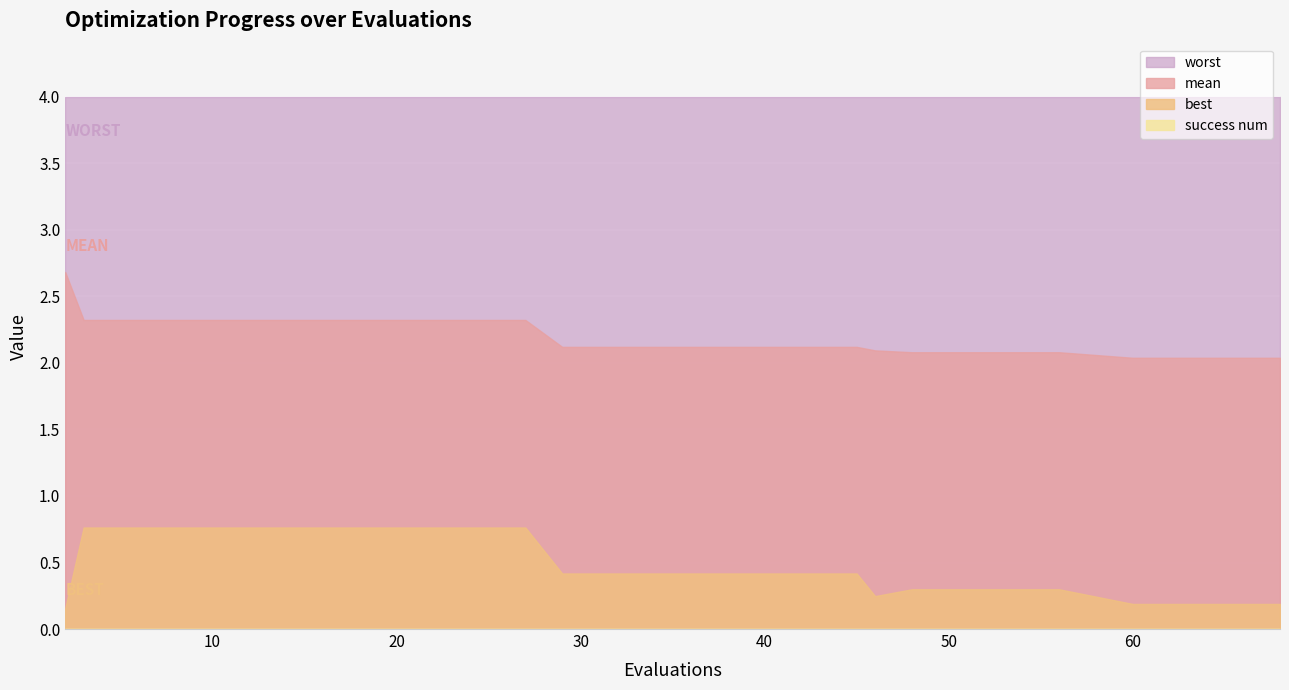

How many best values are between 0 and 1?

20